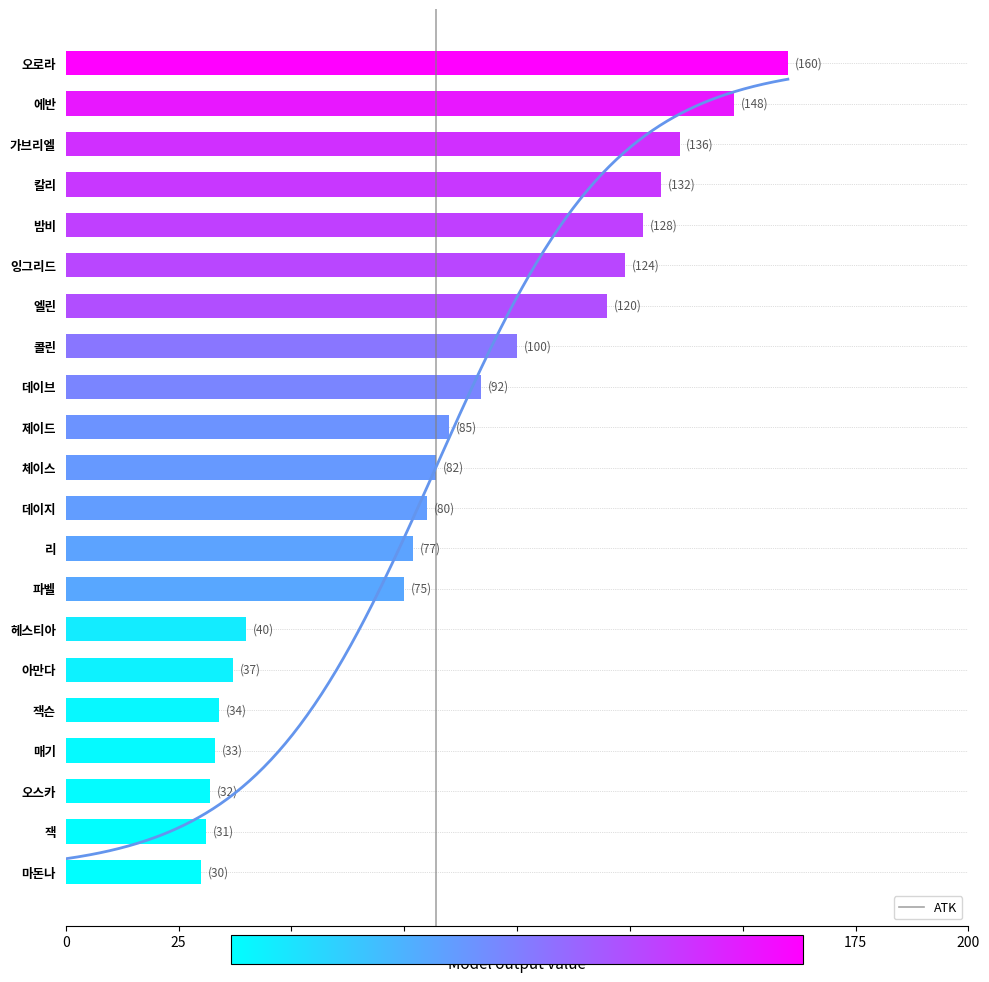

How many categories are shown in the chart?

21